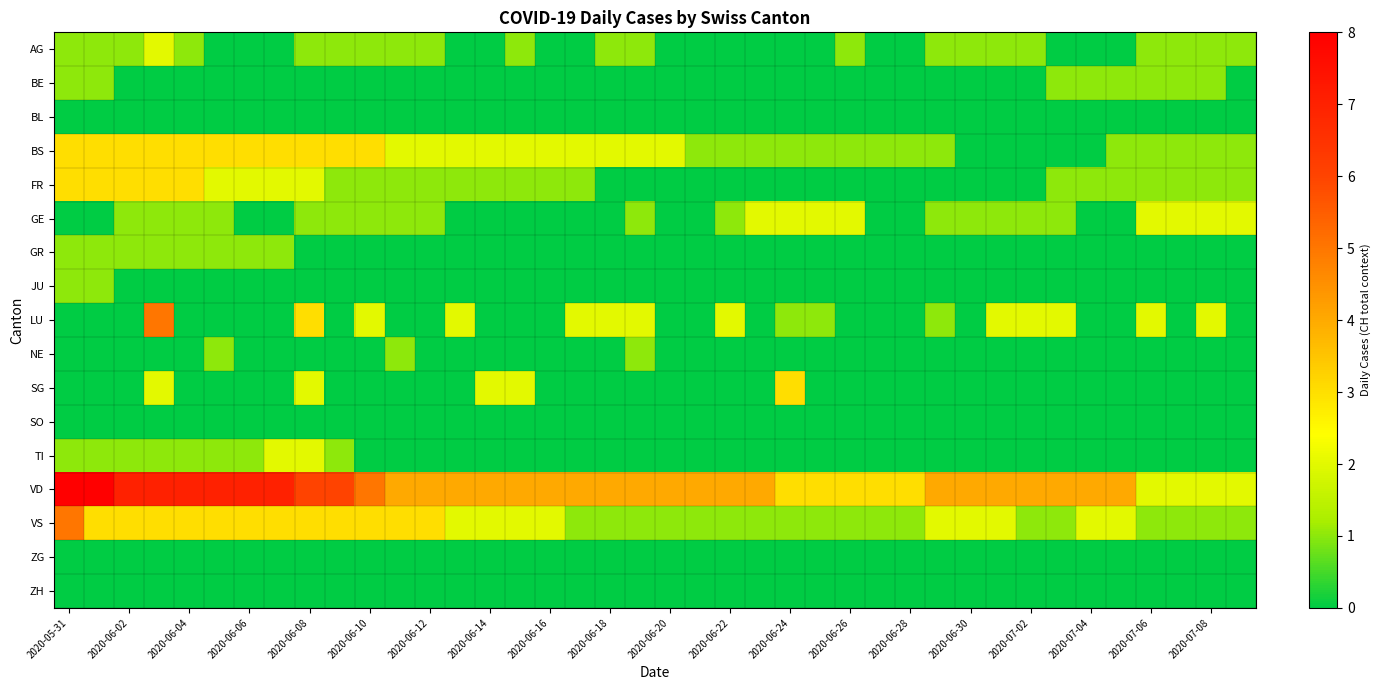

Rank the series by their maximum value, from highest to lowest.

VD, LU, VS, BS, FR, SG, AG, GE, TI, BE, GR, JU, NE, BL, SO, ZG, ZH